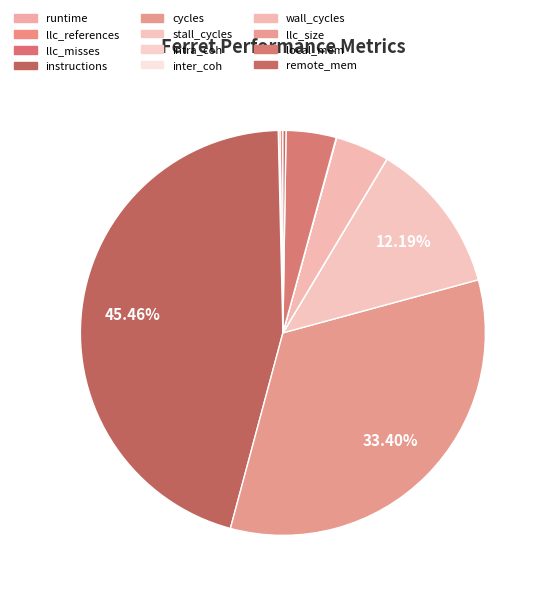

Is intra_coh the majority of the pie?

No